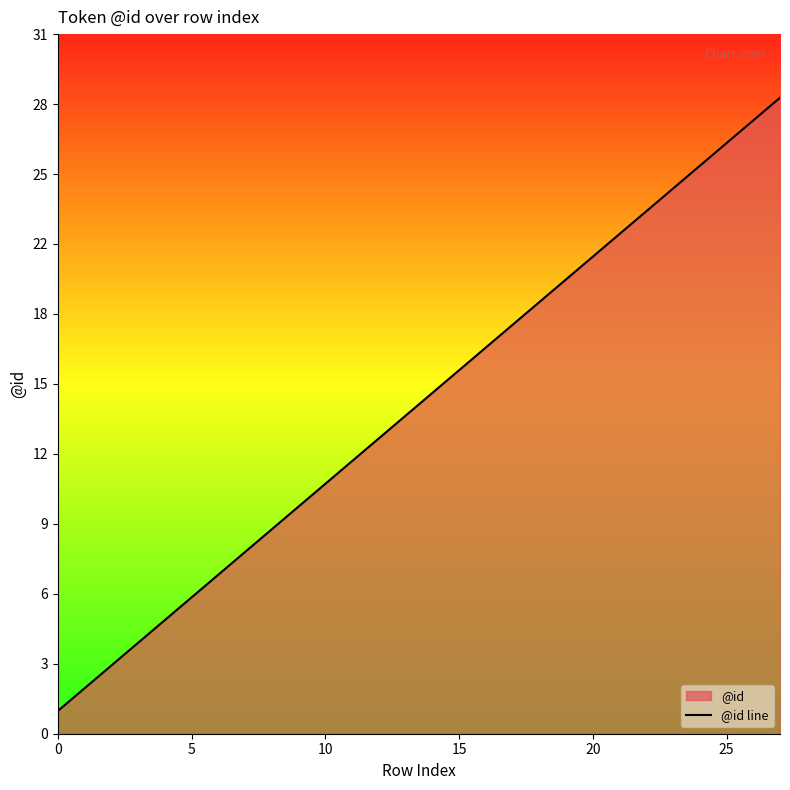

Does the chart display data point markers on the line(s)?

No